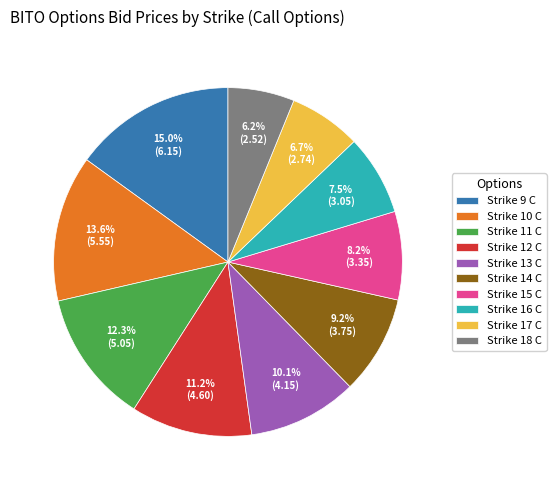

To the nearest percent, what is the average slice percentage?

10%